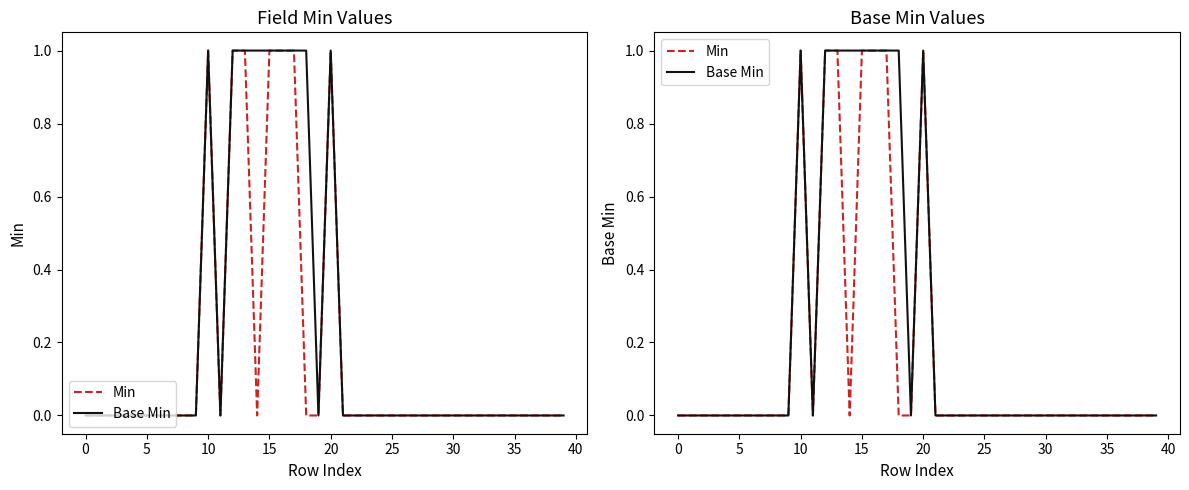

What are all the series names shown in the legend?

Min, Base Min